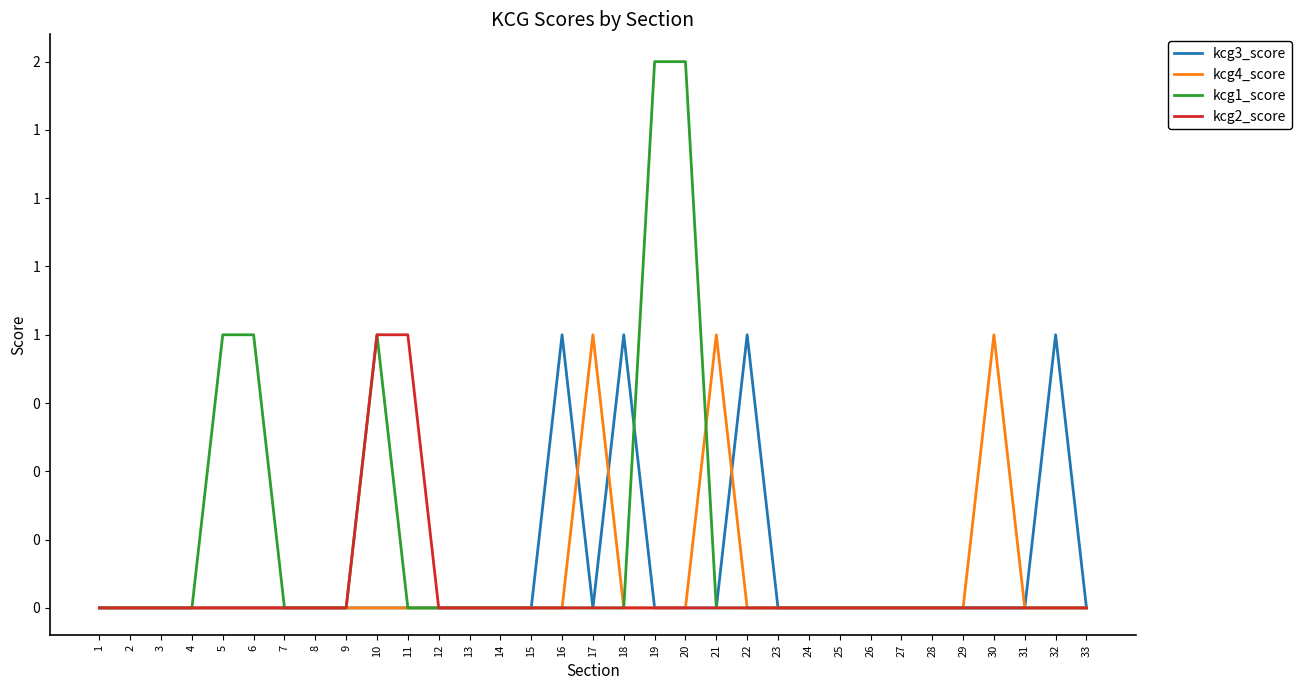

Reading left to right, what are all the values shown in this chart?

kcg3_score: 1=0	2=0	3=0	4=0	5=0	6=0	7=0	8=0	9=0	10=0	11=0	12=0	13=0	14=0	15=0	16=1	17=0	18=1	19=0	20=0	21=0	22=1	23=0	24=0	25=0	26=0	27=0	28=0	29=0	30=0	31=0	32=1	33=0
kcg4_score: 1=0	2=0	3=0	4=0	5=0	6=0	7=0	8=0	9=0	10=0	11=0	12=0	13=0	14=0	15=0	16=0	17=1	18=0	19=0	20=0	21=1	22=0	23=0	24=0	25=0	26=0	27=0	28=0	29=0	30=1	31=0	32=0	33=0
kcg1_score: 1=0	2=0	3=0	4=0	5=1	6=1	7=0	8=0	9=0	10=1	11=0	12=0	13=0	14=0	15=0	16=0	17=0	18=0	19=2	20=2	21=0	22=0	23=0	24=0	25=0	26=0	27=0	28=0	29=0	30=0	31=0	32=0	33=0
kcg2_score: 1=0	2=0	3=0	4=0	5=0	6=0	7=0	8=0	9=0	10=1	11=1	12=0	13=0	14=0	15=0	16=0	17=0	18=0	19=0	20=0	21=0	22=0	23=0	24=0	25=0	26=0	27=0	28=0	29=0	30=0	31=0	32=0	33=0